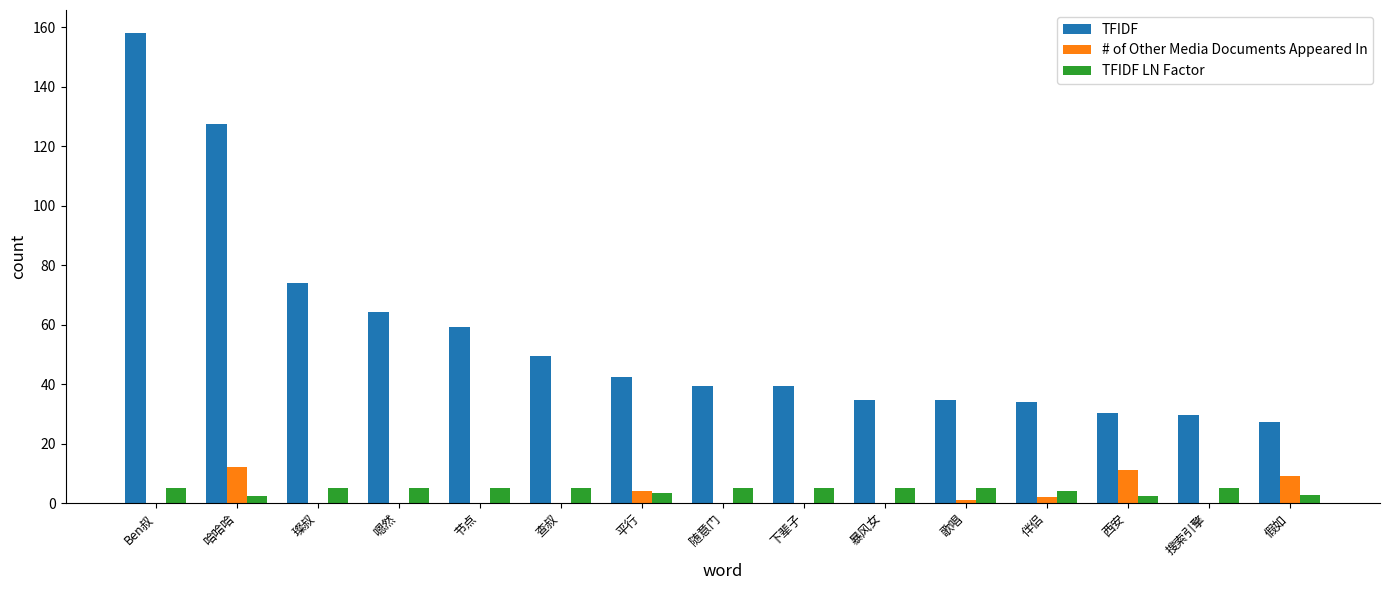

What is the sum of the # of Other Media Documents Appeared In values at 平行 and 嗯然?

4.0